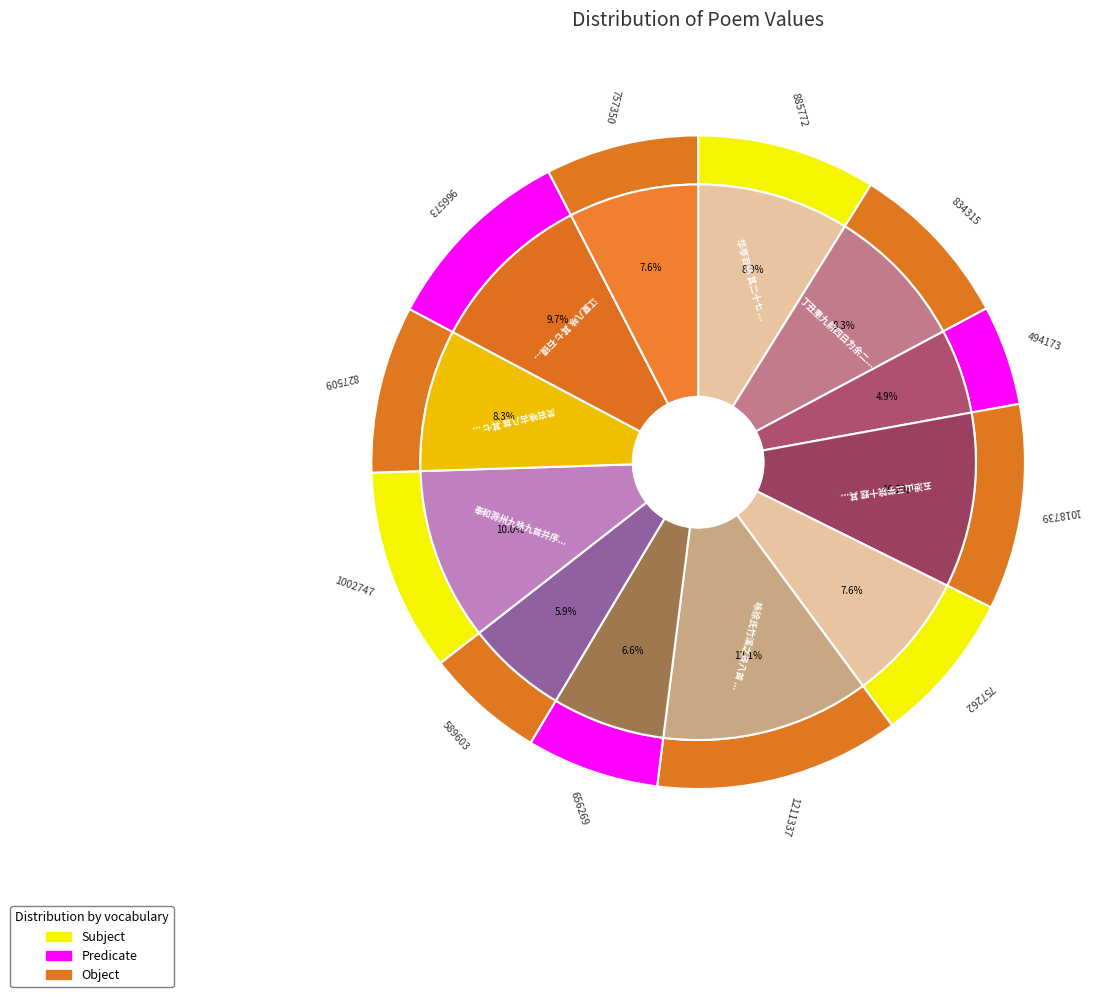

To the nearest percent, what percentage of the pie is 菩萨蛮 其七 石溪鸥伴?

8%